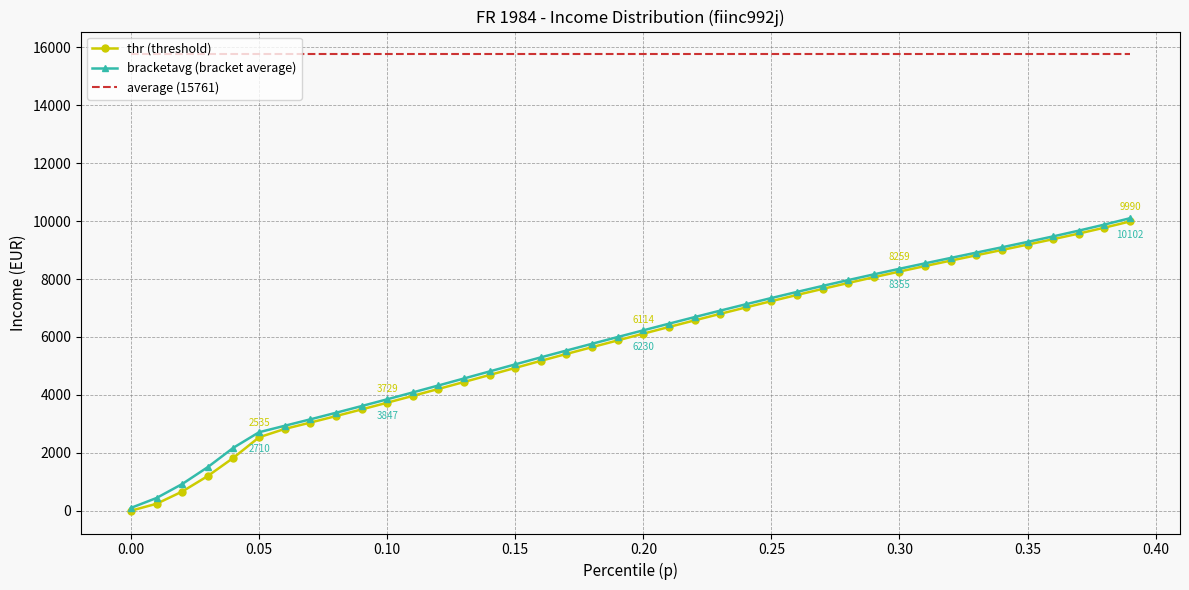

Which series has the largest total across all categories?

average (15761)